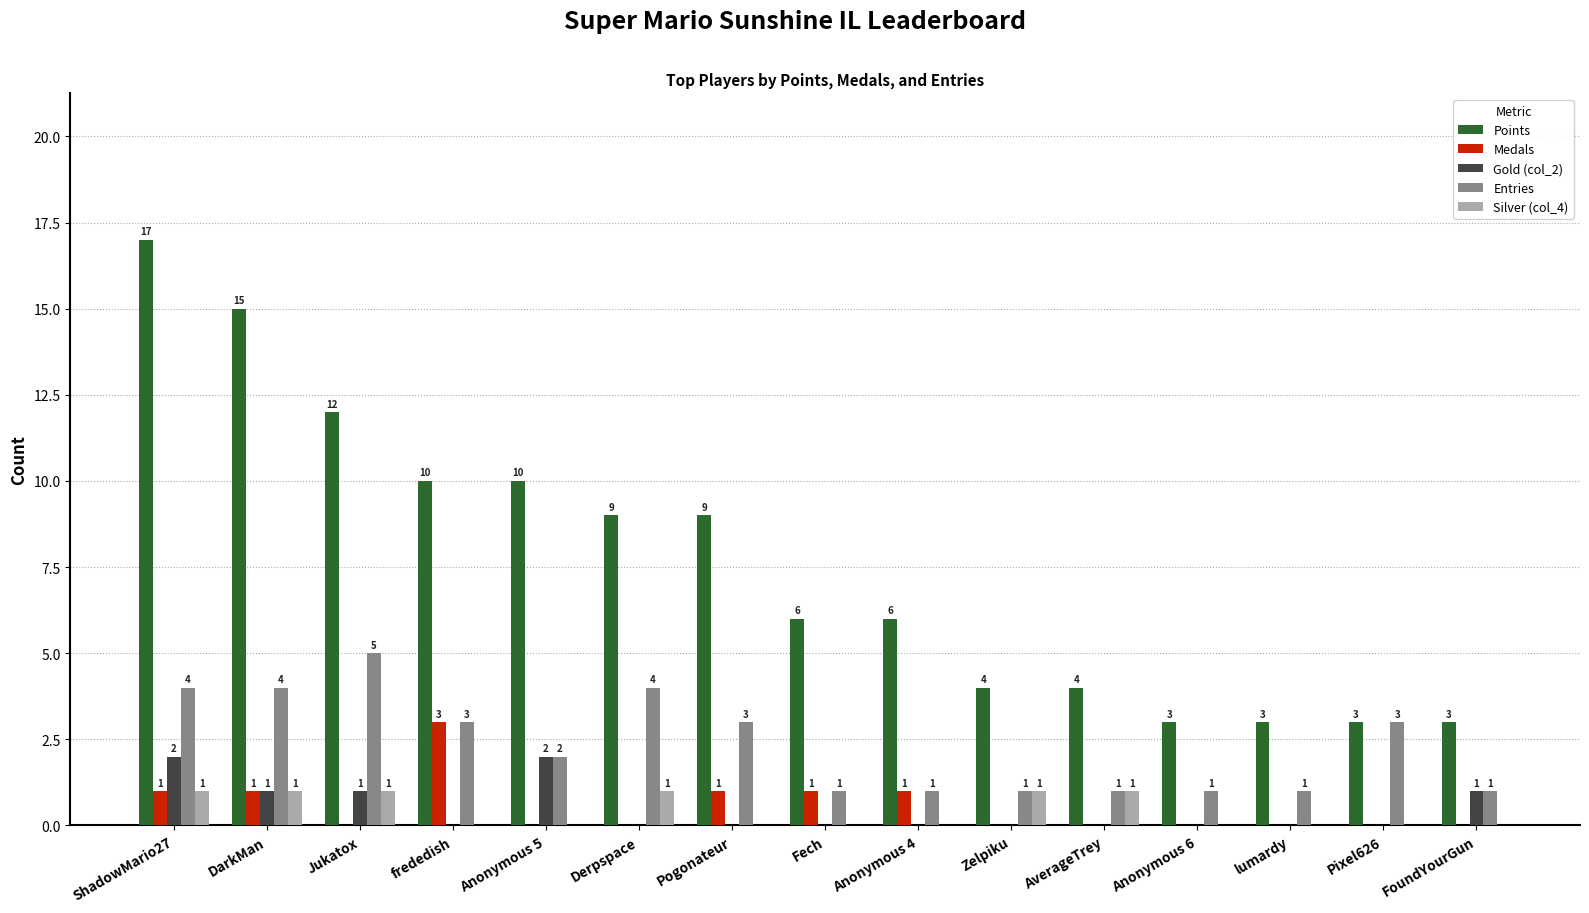

Count the Entries values in the range 1 to 4.

14